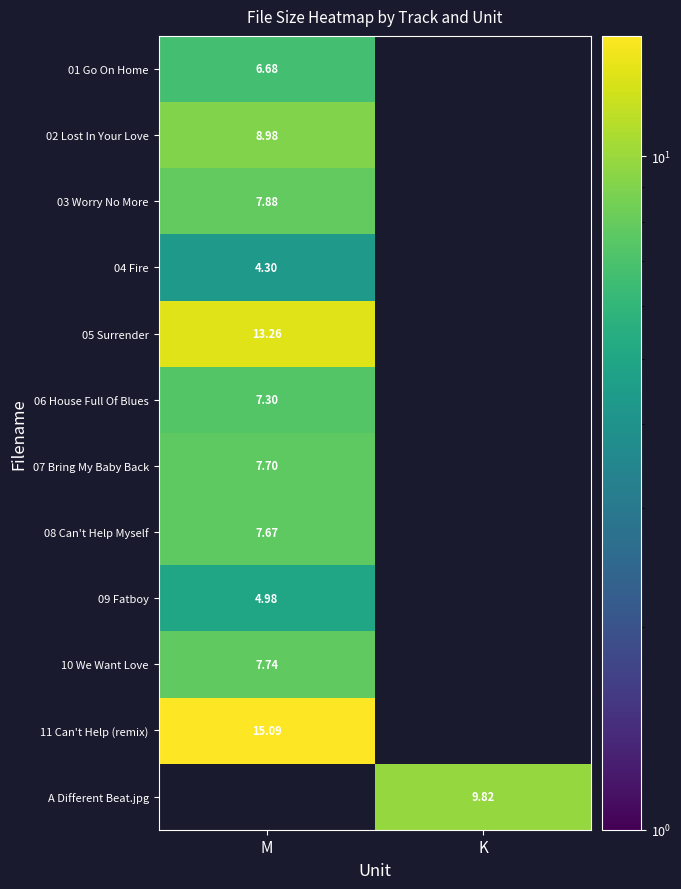

Is the value of 07 Bring My Baby Back at M greater than the value of 04 Fire at M?

Yes